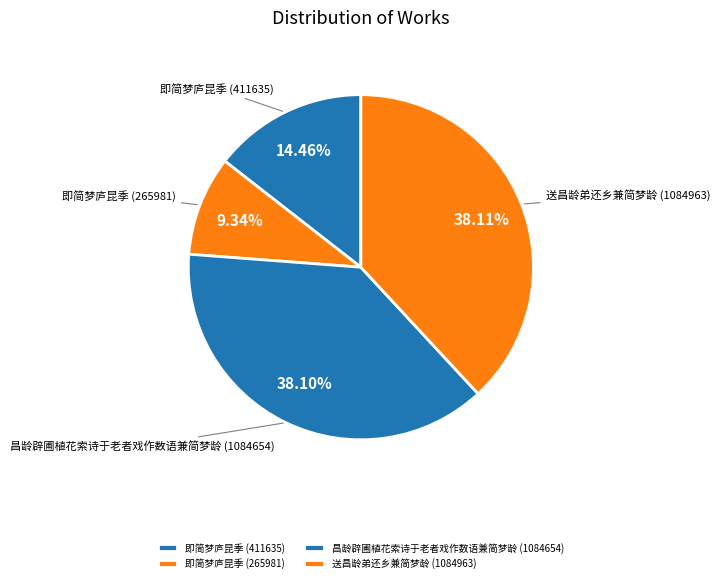

Does 即简梦庐昆季 (265981) account for over 50% of the chart?

No